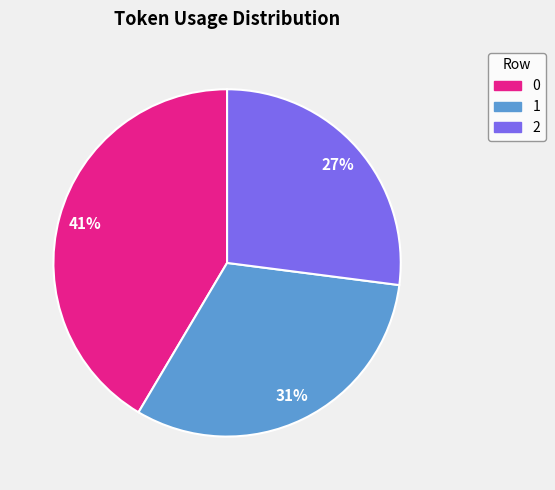

Does any single category account for the majority?

No